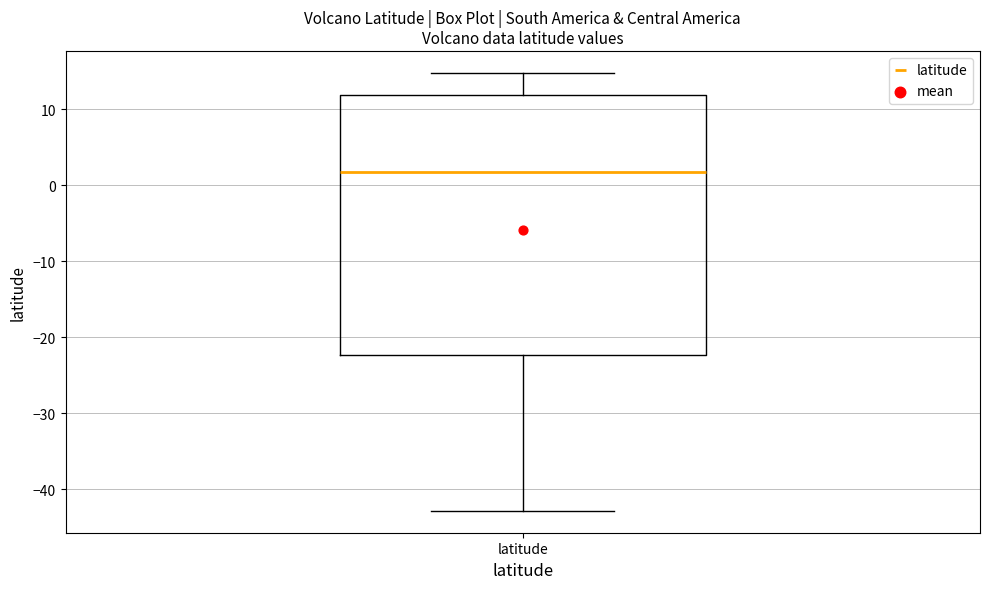

Where is the upper edge of the box for latitude on the y-axis? The values are not printed on the chart, so give them approximately, as read against the axis.

12